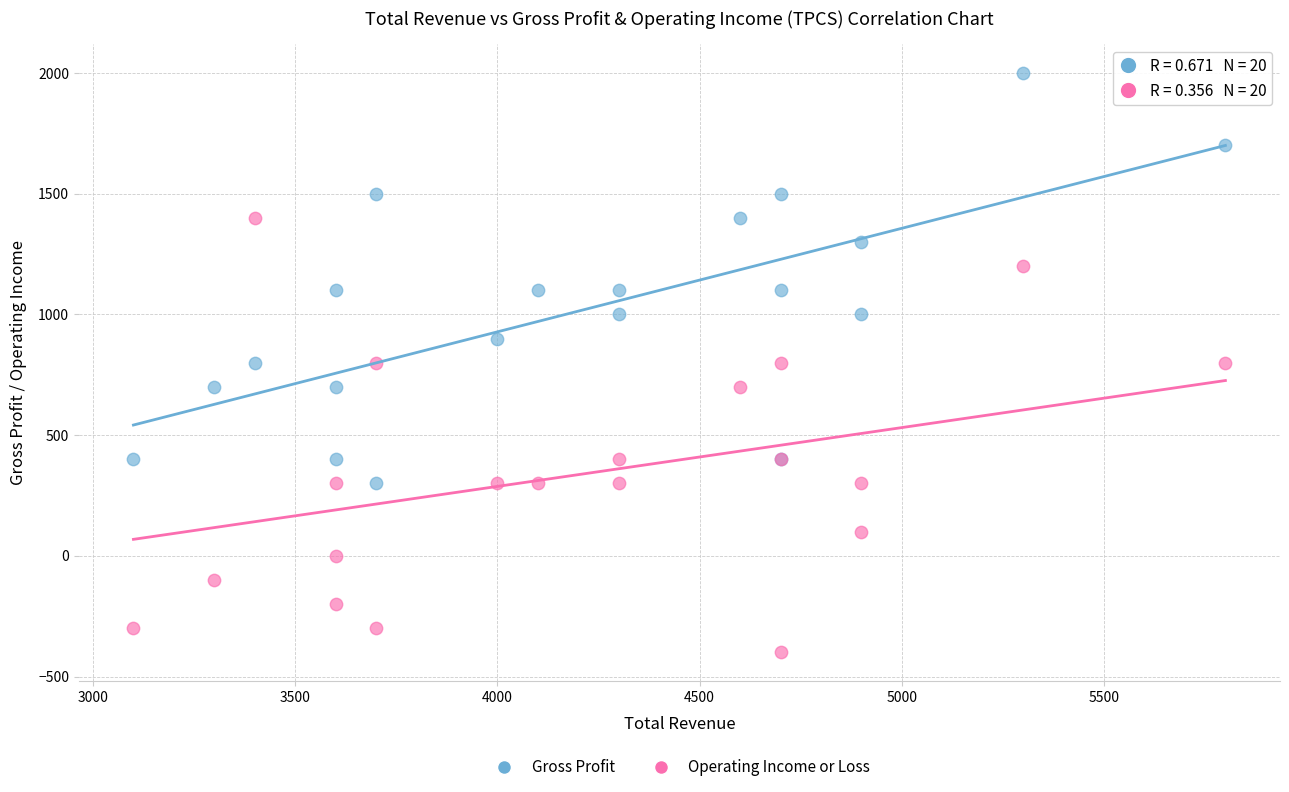

Which series reaches the maximum Y coordinate?

Gross Profit